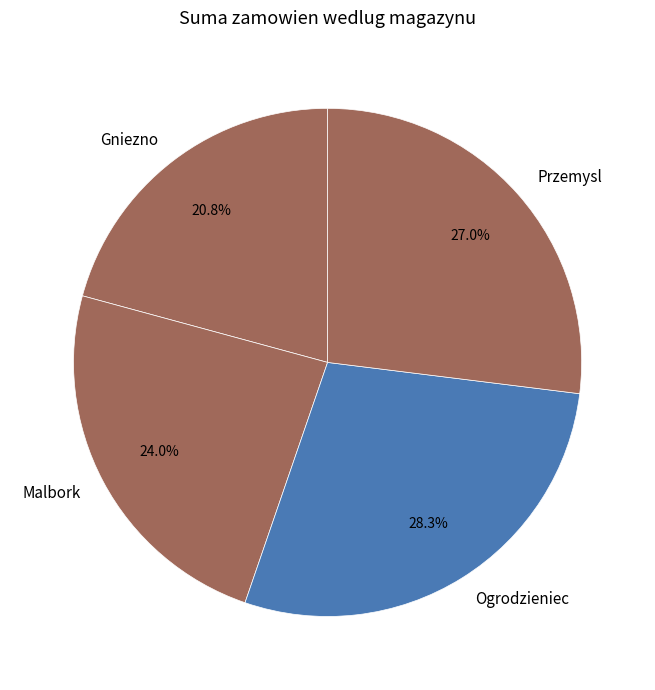

What percentage is NOT represented by Gniezno?

79.2%